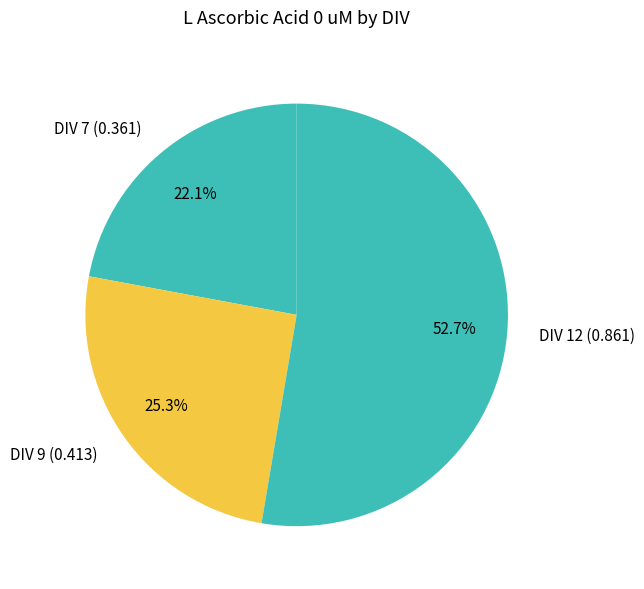

How many slices are in this pie chart?

3